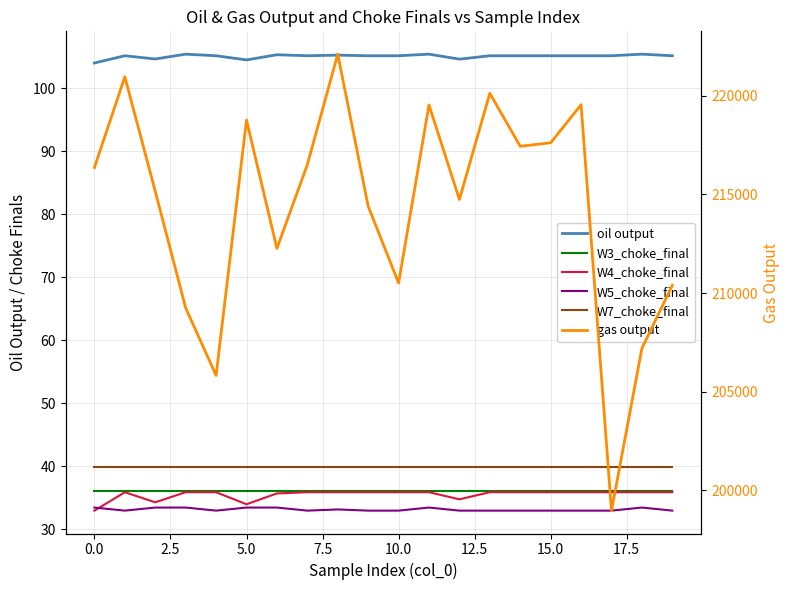

Rank the series by their maximum value, from highest to lowest.

gas output, oil output, W7_choke_final, W3_choke_final, W4_choke_final, W5_choke_final